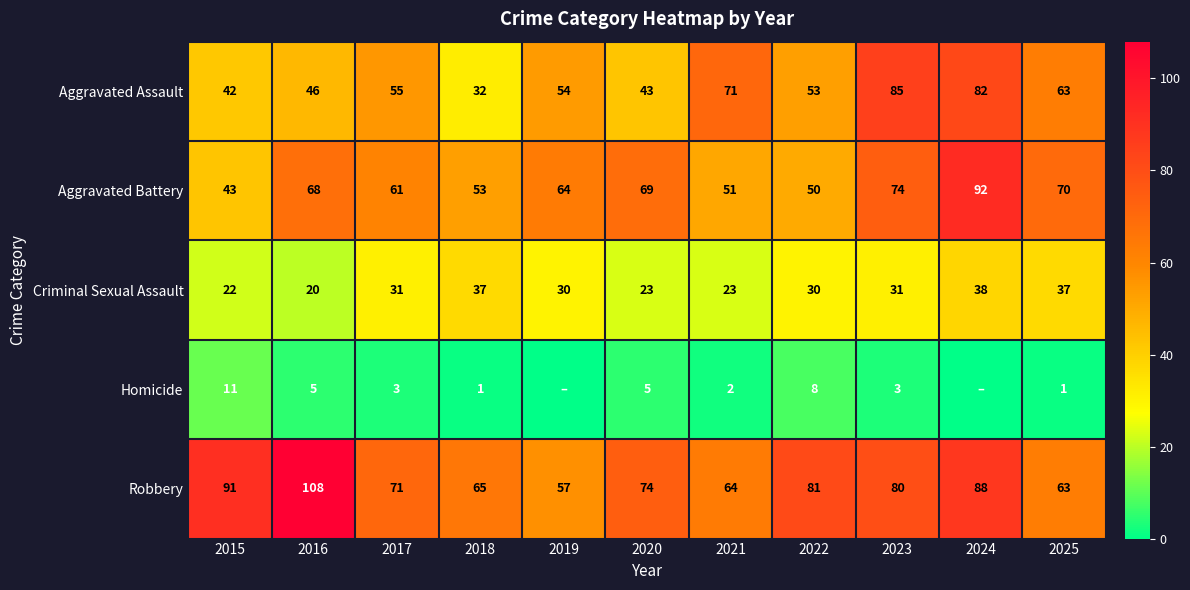

How many values in the Criminal Sexual Assault series are below 30?

4